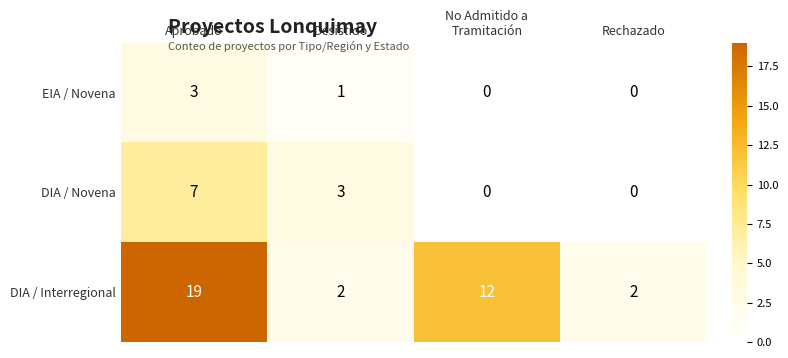

At which label is DIA / Novena closest to 3?

Desistido